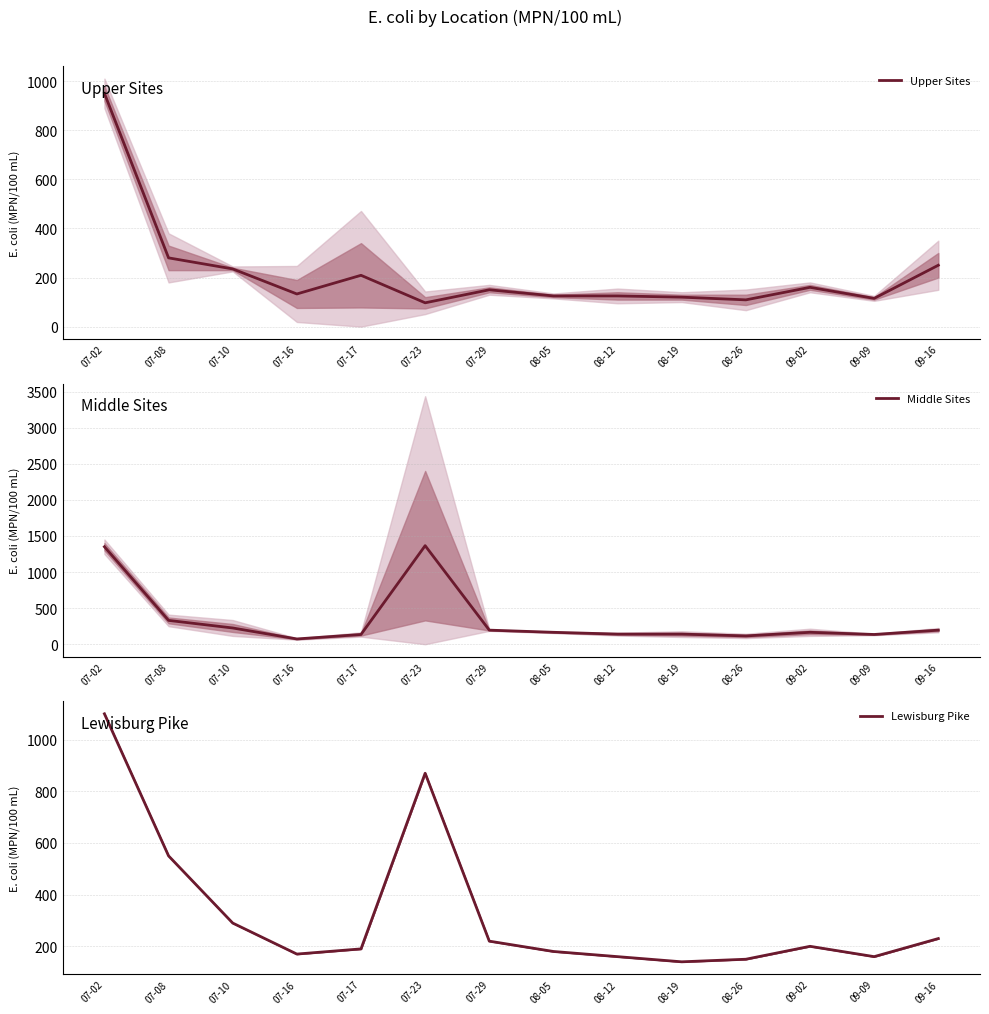

At which category is the sum across all series the highest?

07-02